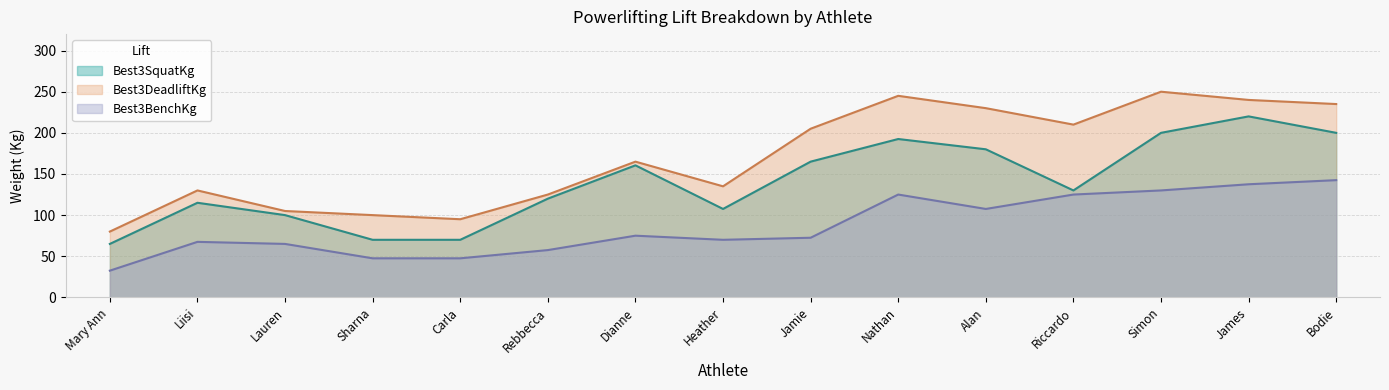

Rank the categories by Best3DeadliftKg value from highest to lowest.

Simon, Nathan, James, Bodie, Alan, Riccardo, Jamie, Dianne, Heather, Liisi, Rebbecca, Lauren, Sharna, Carla, Mary Ann